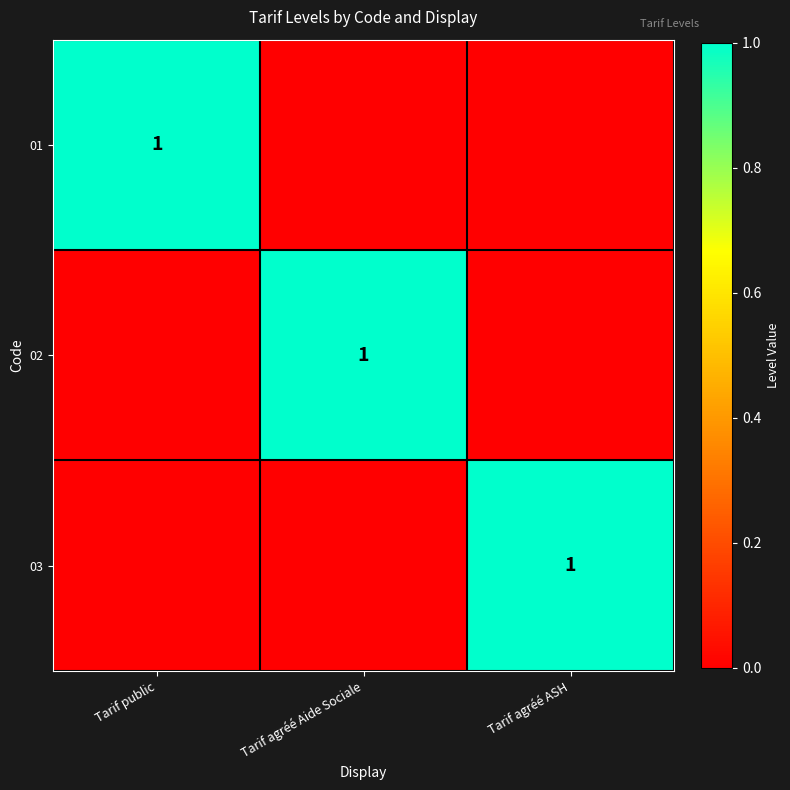

Between Tarif public and Tarif agréé ASH, which series saw the biggest shift?

01